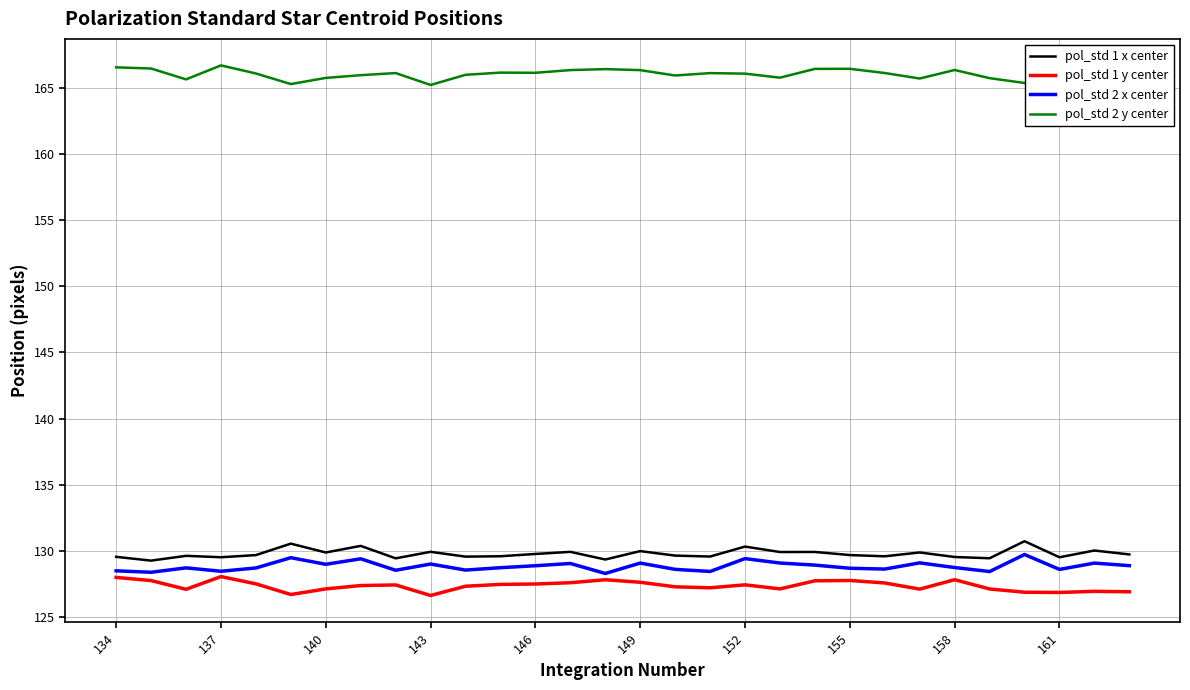

True or false: pol_std 2 x center and pol_std 1 x center intersect in this chart.

False